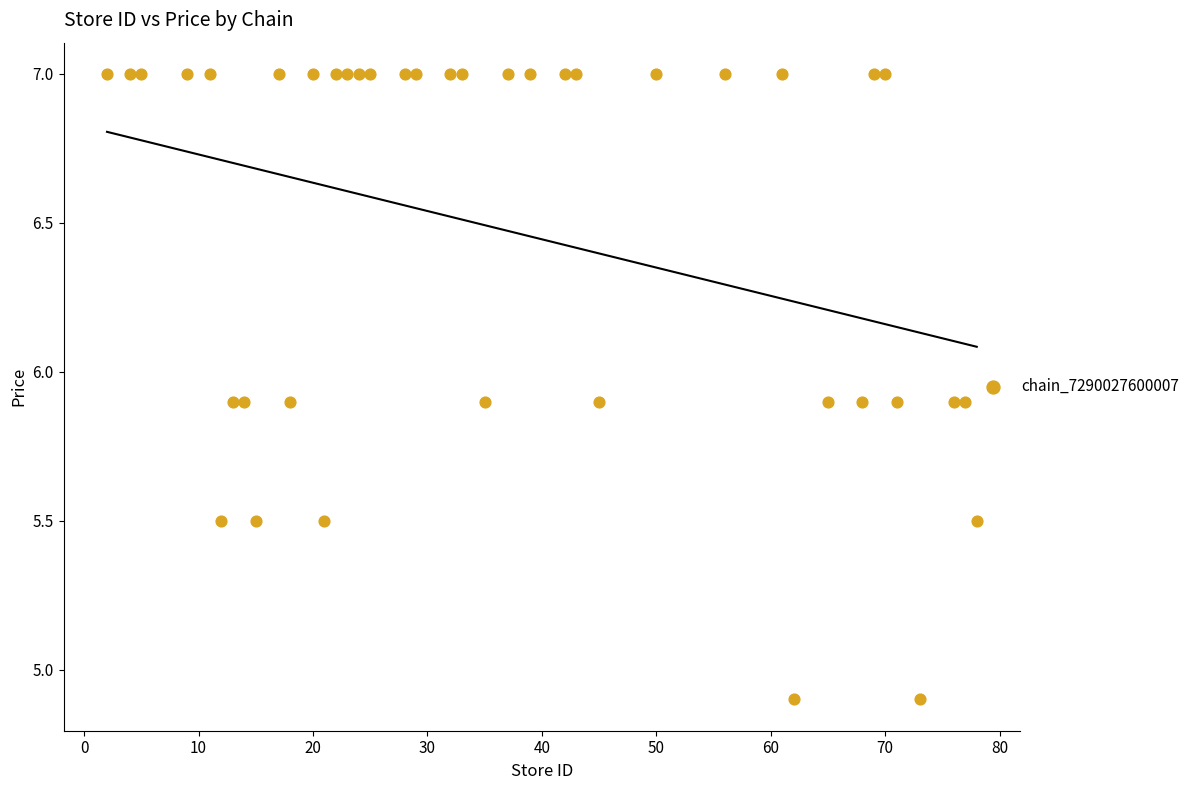

What is the range of Y values (max minus min)?

2.1